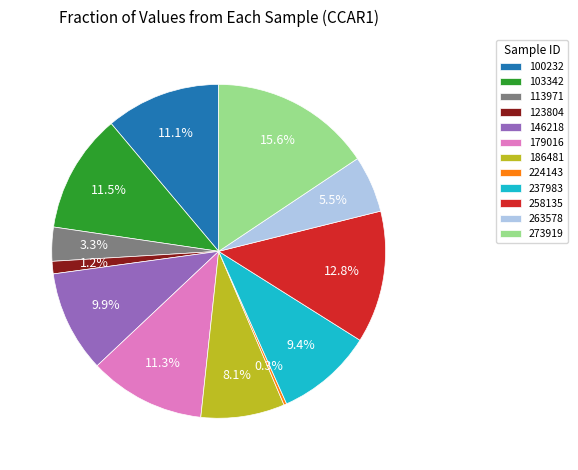

Combined, what portion of the pie is 263578 and 258135?

18.3%